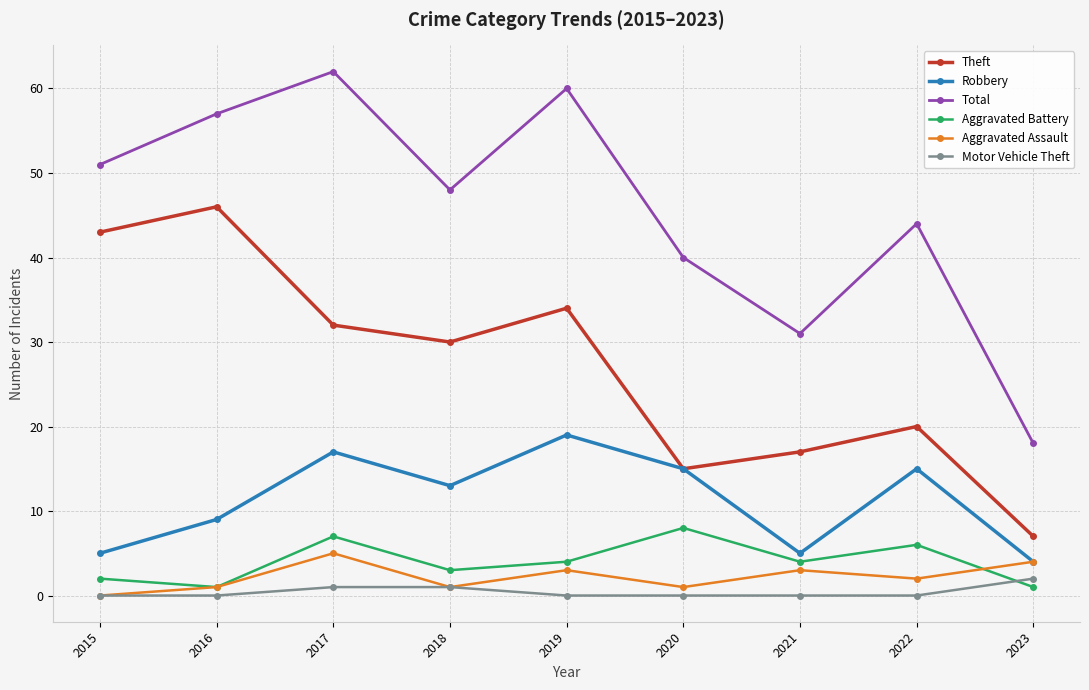

What is the highest value of the Total series?

62